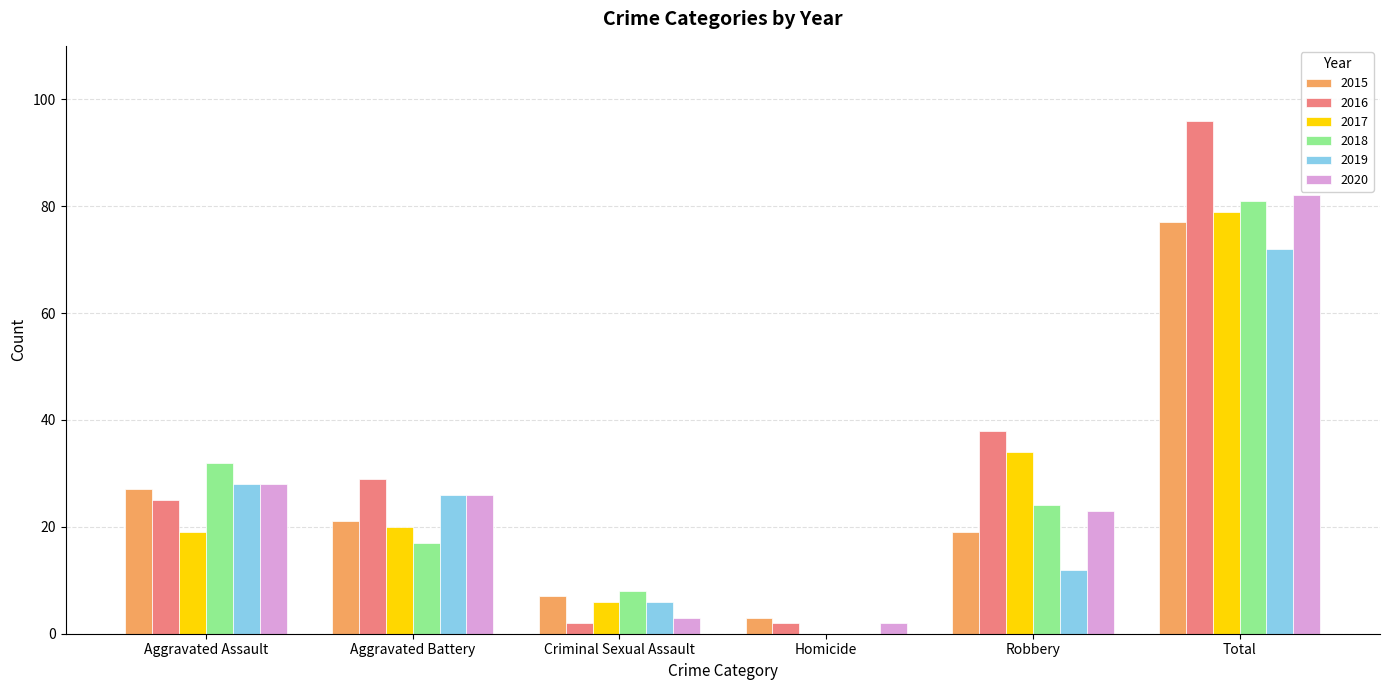

How many values in 2017 are above zero?

5